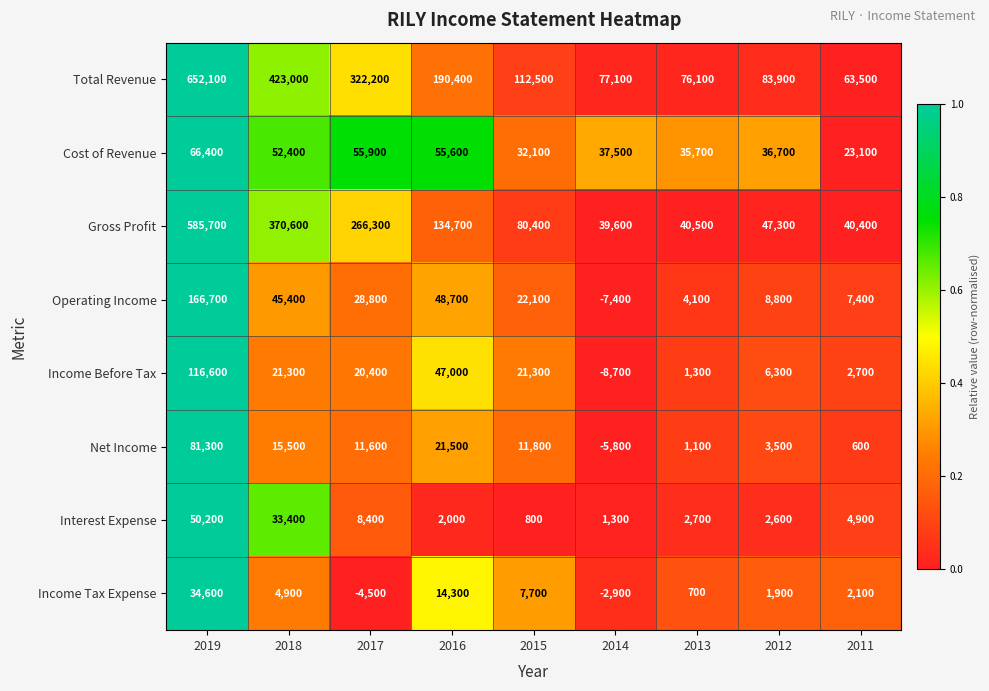

How many distinct data groups are displayed?

8